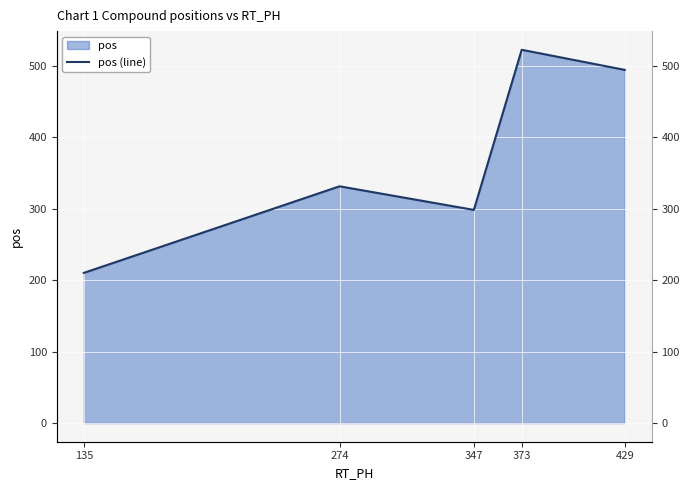

Does the chart display data point markers on the line(s)?

No